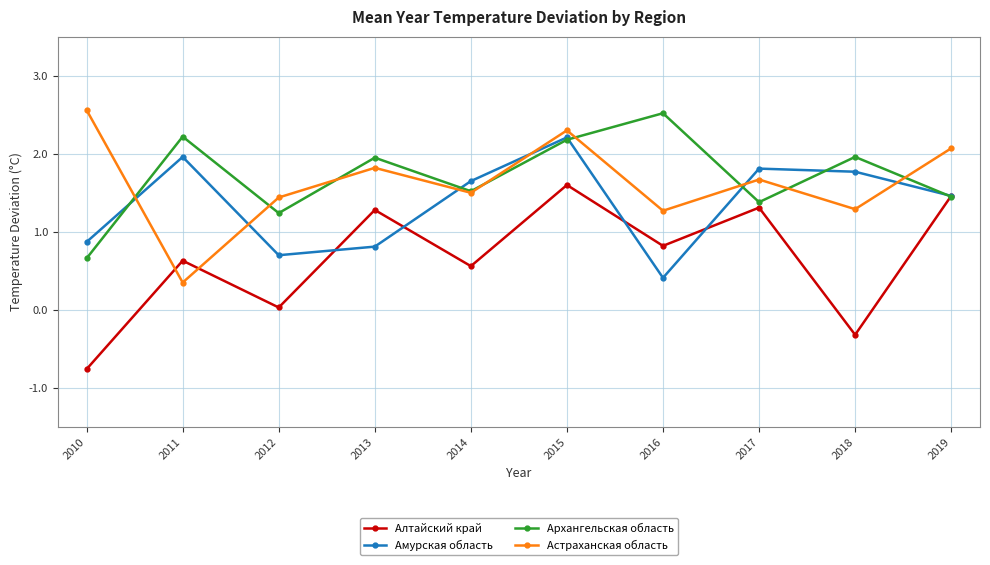

What is the difference between the highest and lowest values at 2017?

0.5